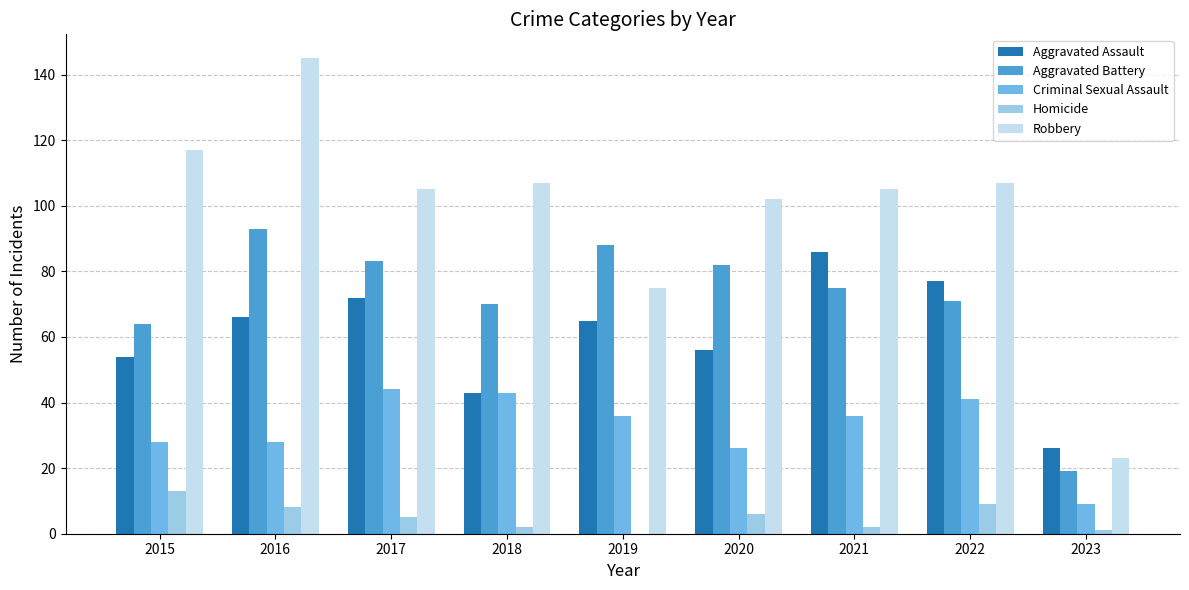

Reading right to left, transcribe all the data shown in this chart.

Aggravated Assault: 26	77	86	56	65	43	72	66	54
Aggravated Battery: 19	71	75	82	88	70	83	93	64
Criminal Sexual Assault: 9	41	36	26	36	43	44	28	28
Homicide: 1	9	2	6	0	2	5	8	13
Robbery: 23	107	105	102	75	107	105	145	117